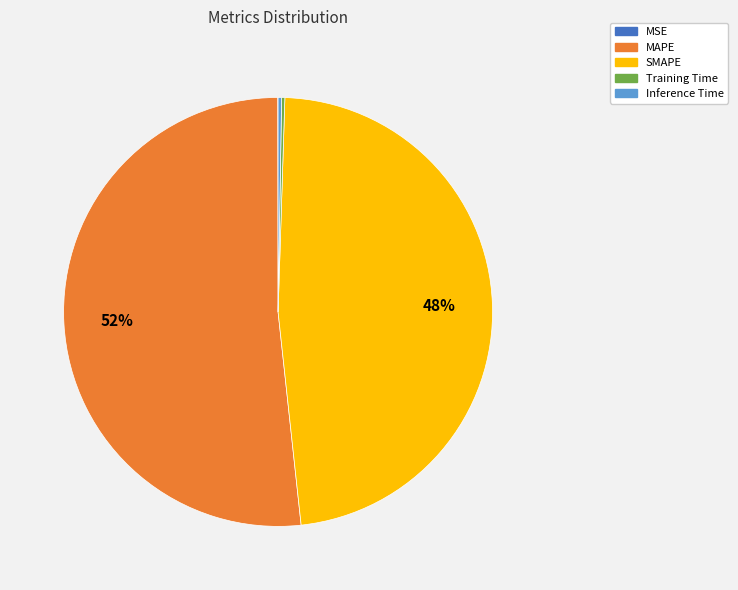

To the nearest percent, what percentage of the pie is SMAPE?

48%